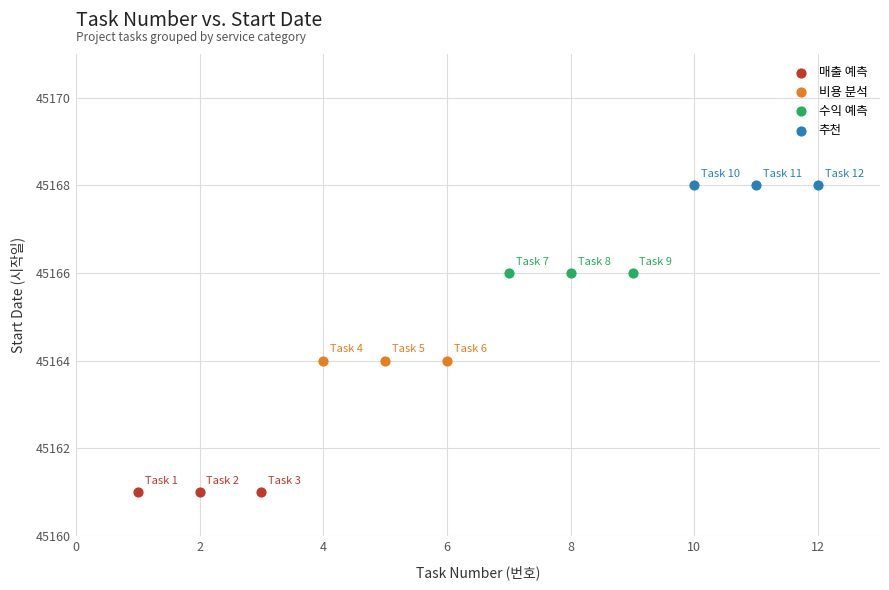

What are all the series names shown in the legend?

매출 예측, 비용 분석, 수익 예측, 추천